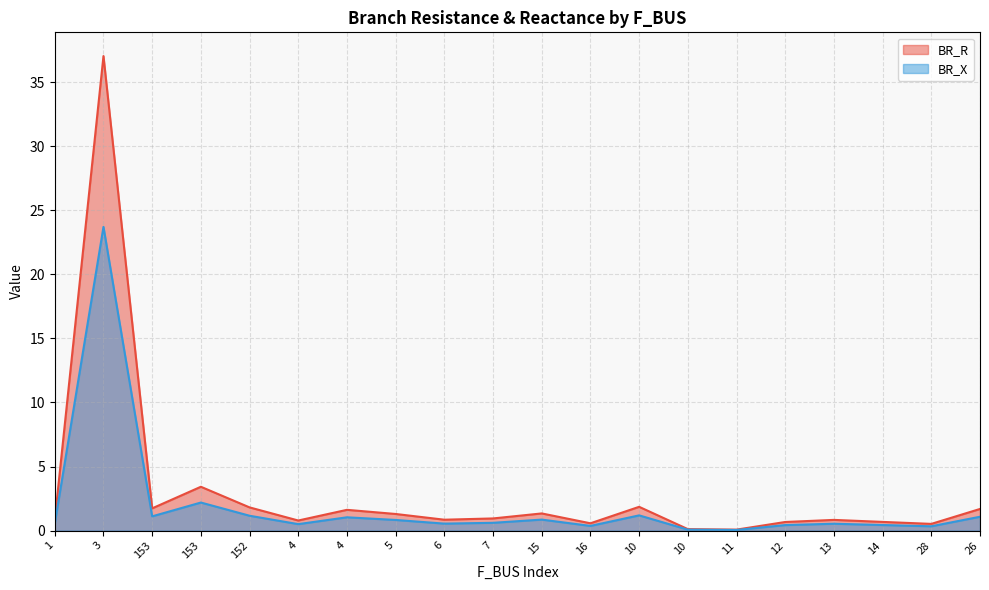

Does the chart display data point markers on the line(s)?

No